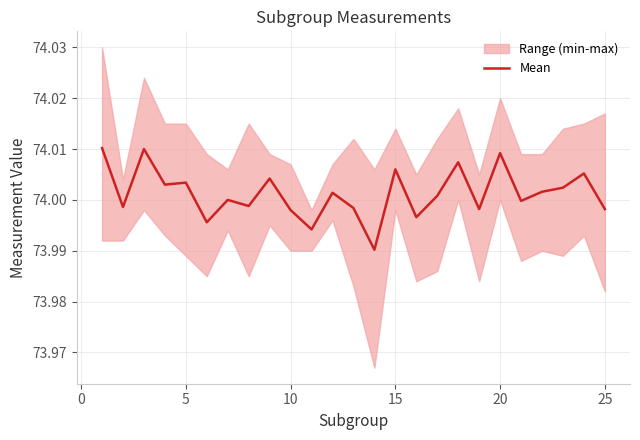

Read the value at 5.

74.0